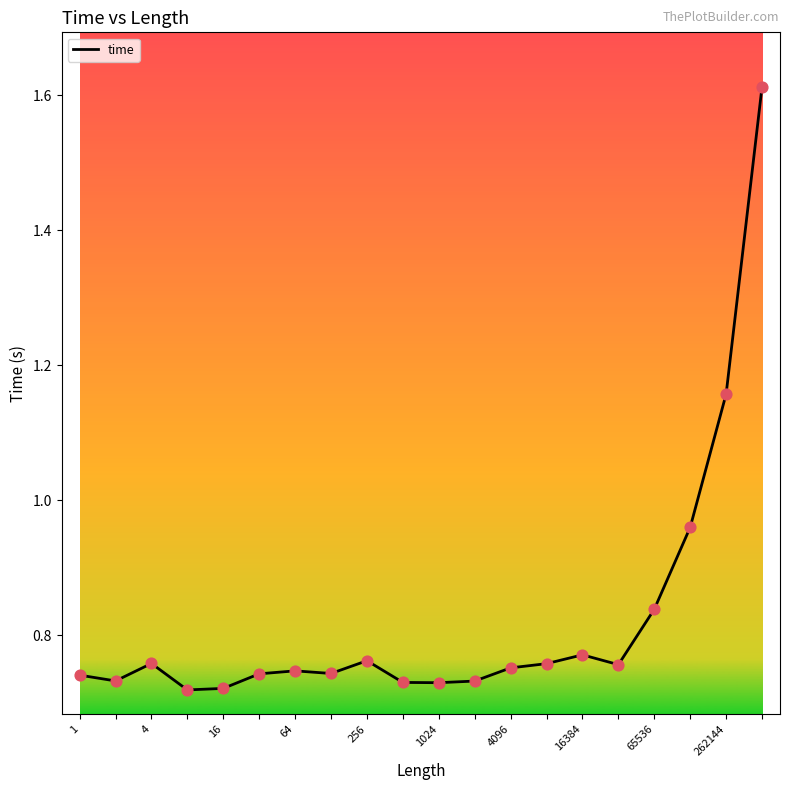

What is the difference between the maximum and minimum values?

0.9